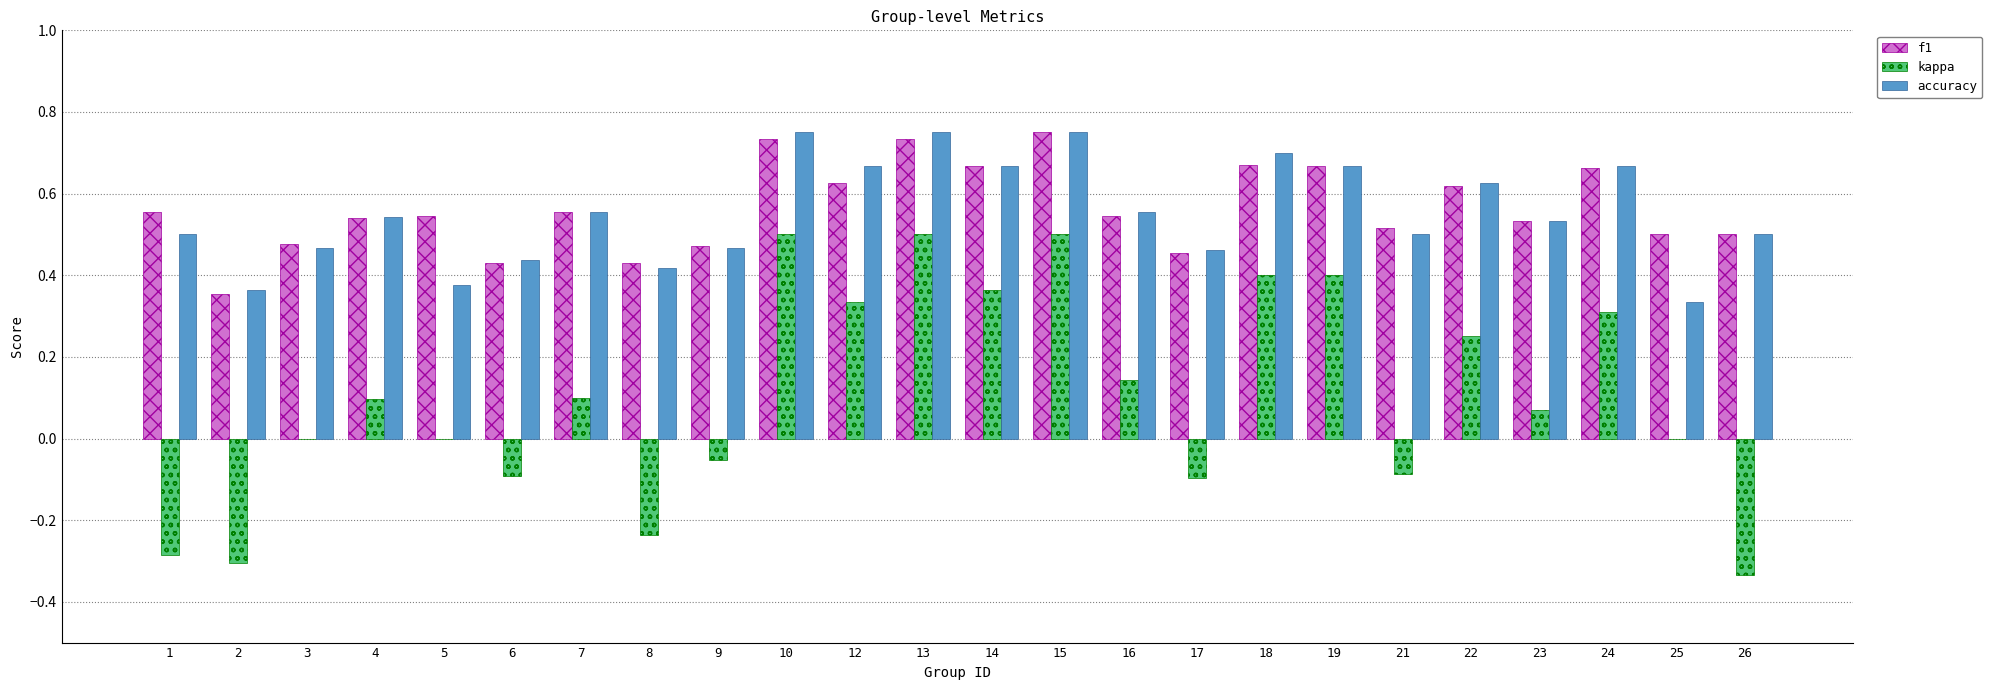

Which series has the largest range (max minus min)?

kappa